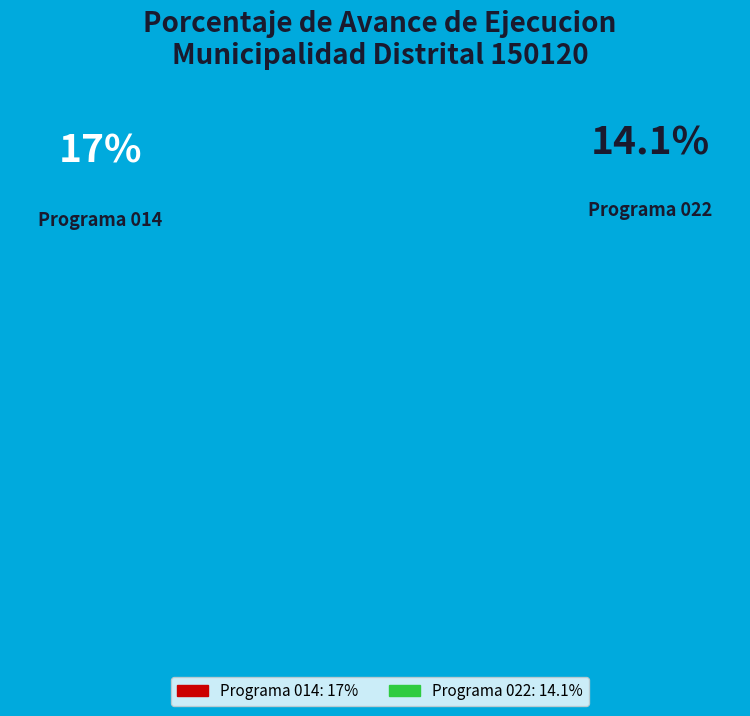

Is it true that 014: PROMOCION Y ASISTENCIA SOCIAL is 55% of the pie?

True